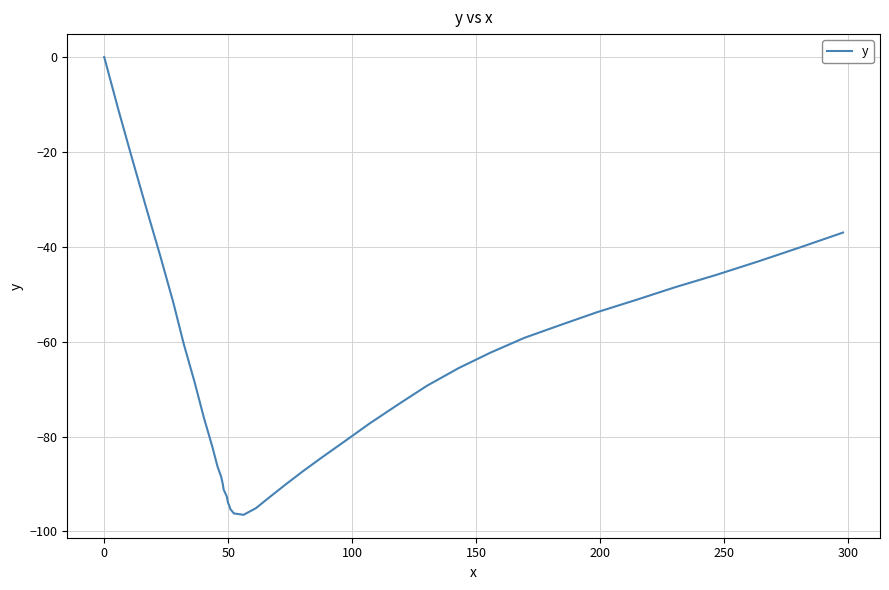

True or false: the data has more than 1 interior local peaks.

False